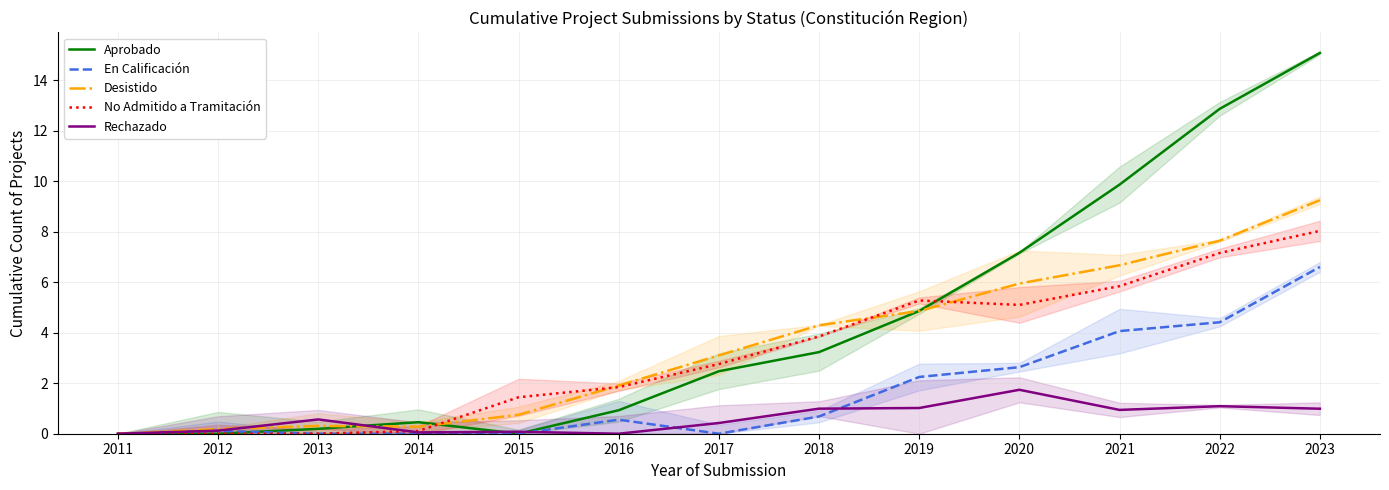

Is the value of Desistido at 2022 greater than the value of Aprobado at 2018?

Yes